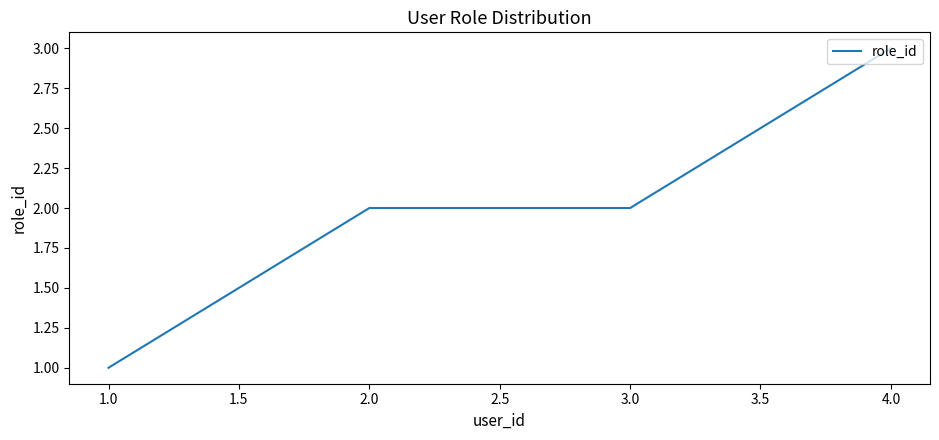

Reading left to right, extract all data points from this chart.

1	2	2	3